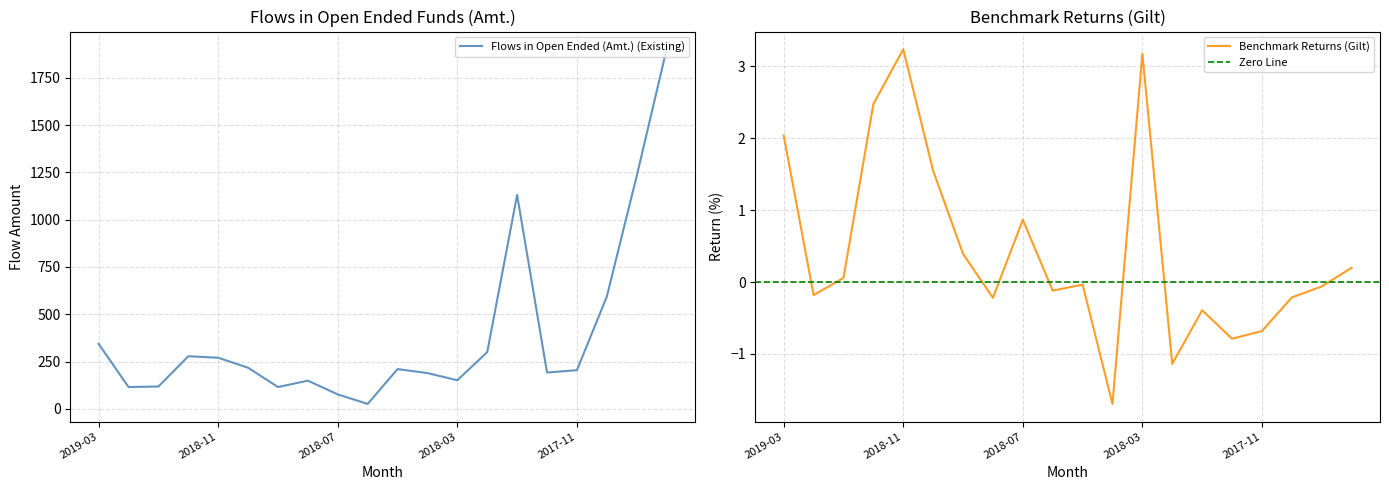

At which category does Flows in Open Ended (Amt.) (Existing) reach its first local valley?

2019-02